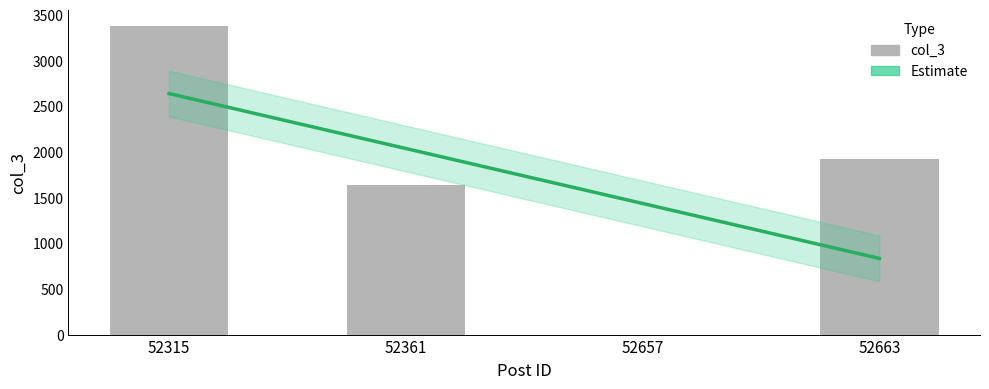

True or false: the data shows 1923 at 52663.

True